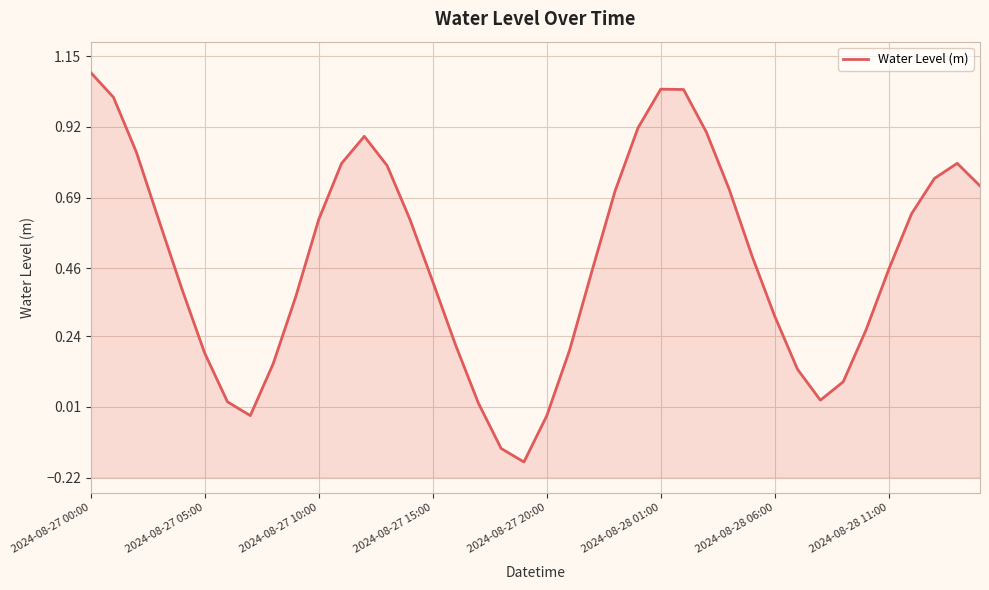

What is the minimum value shown in the chart?

-0.2